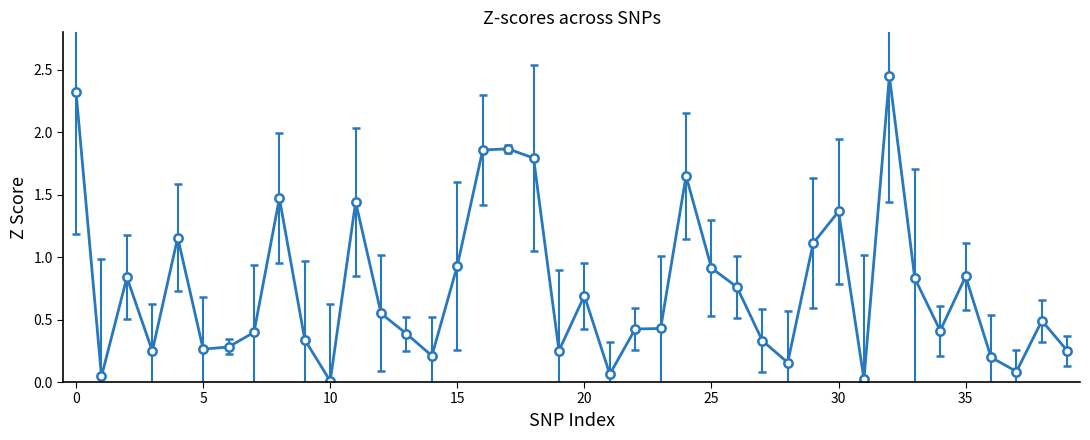

What is the difference between the maximum and minimum values?

2.4